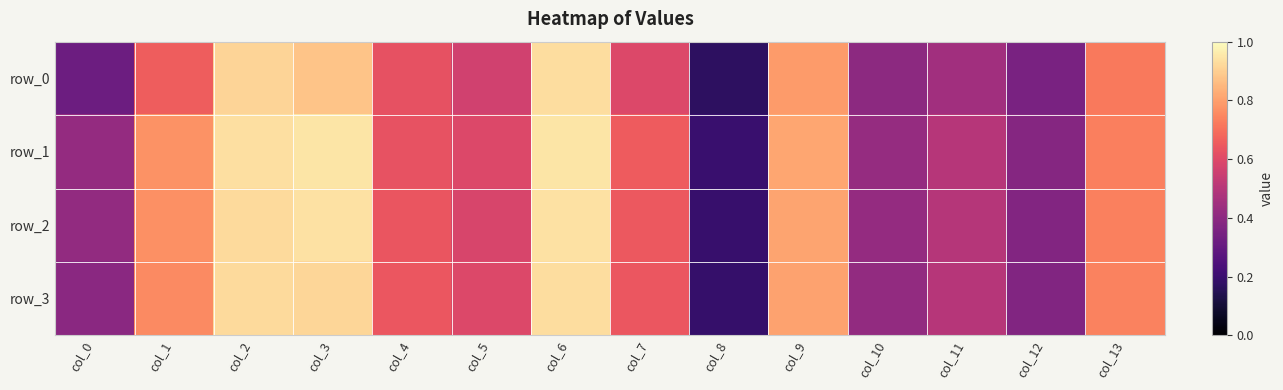

Rank the series by their maximum value, from highest to lowest.

row_1, row_2, row_0, row_3